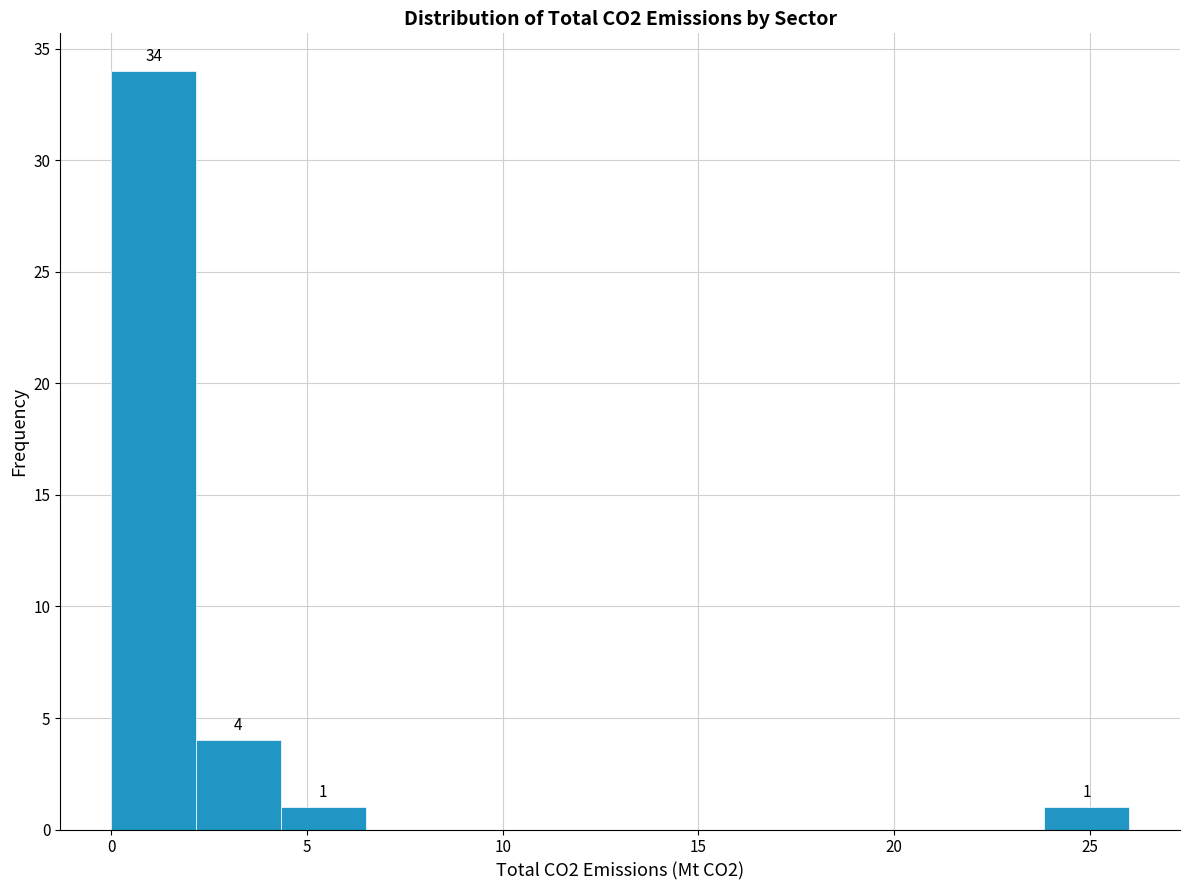

Which range on the x-axis has the tallest bar?

0.0 to 2.0